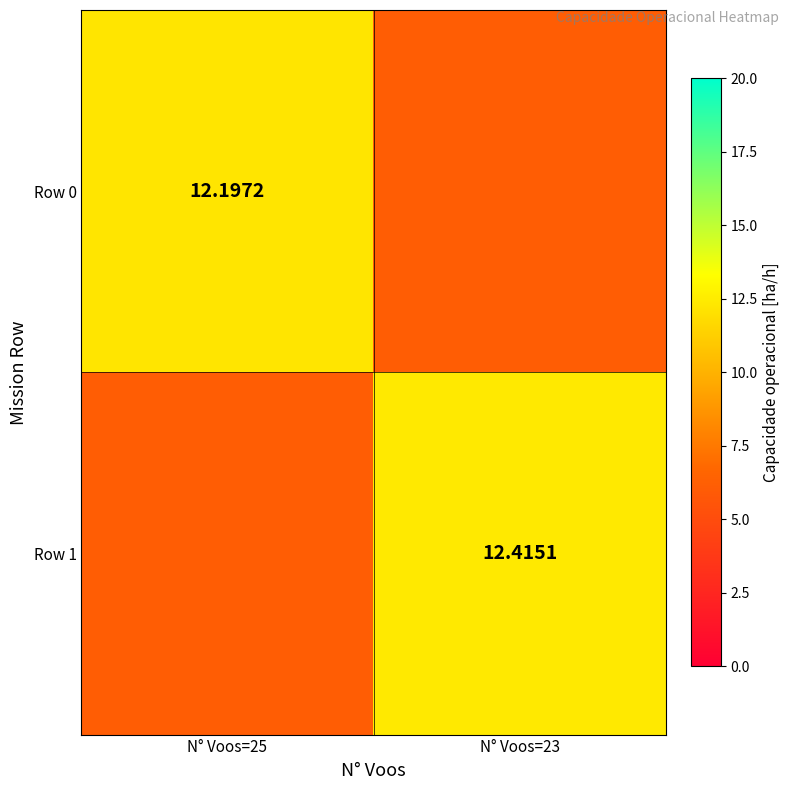

At N° Voos=25, list the series in order from smallest to largest.

Row 1, Row 0